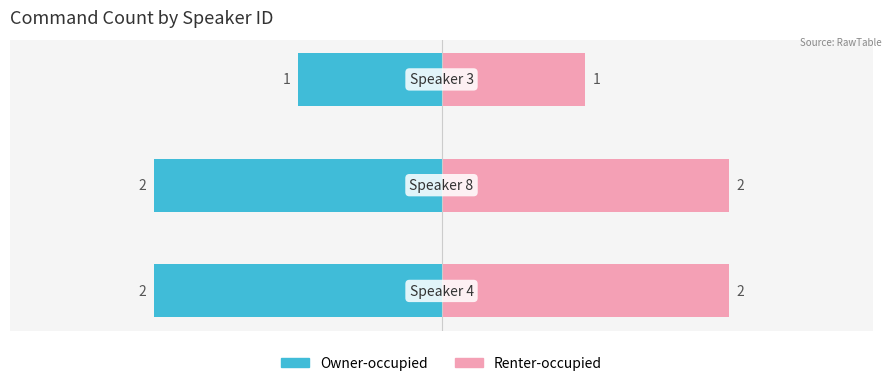

List the labels in order of value, smallest first.

3, 4, 8